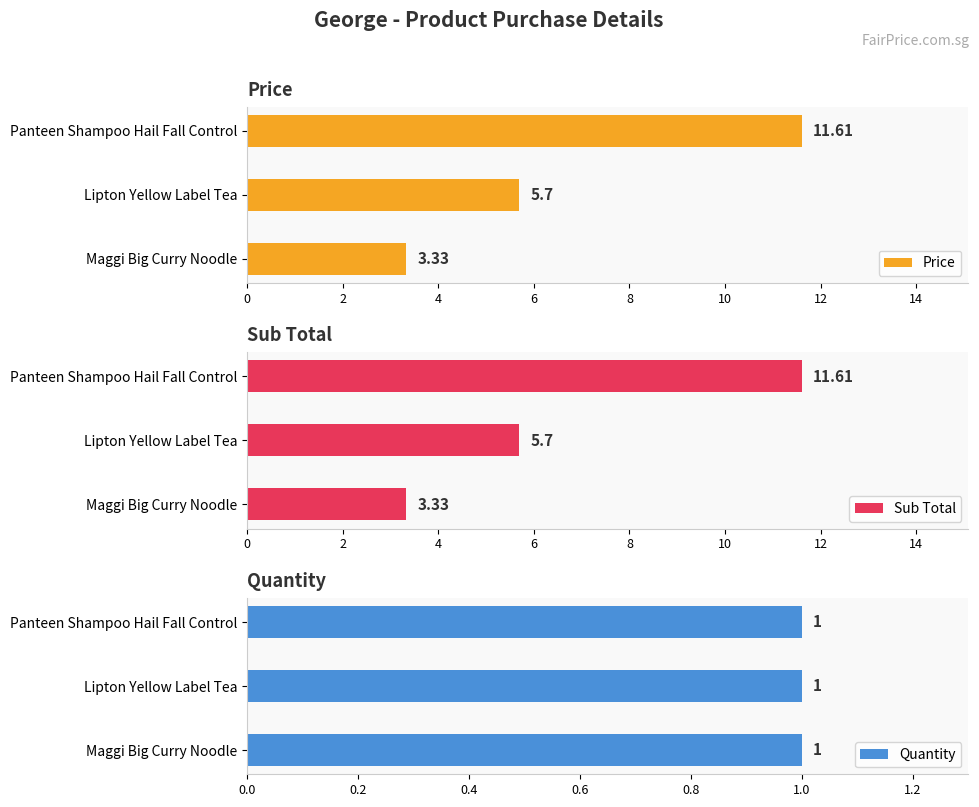

How many distinct data groups are displayed?

3